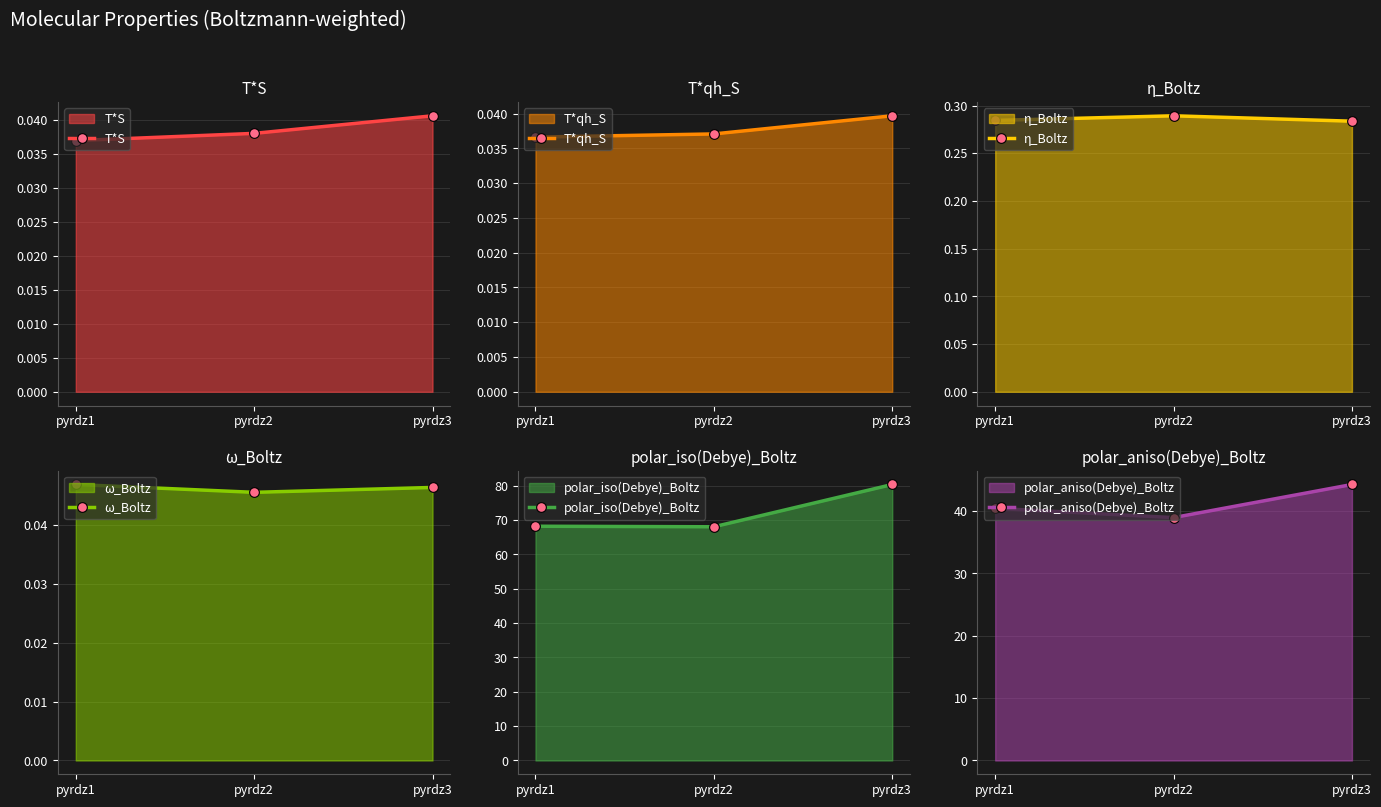

Reading left to right, list all the values displayed in this chart.

T*S: 0.0	0.0	0.0
T*qh_S: 0.0	0.0	0.0
η_Boltz: 0.3	0.3	0.3
ω_Boltz: 0.0	0.0	0.0
polar_iso(Debye)_Boltz: 68.2	68.1	80.4
polar_aniso(Debye)_Boltz: 40.4	39.0	44.3